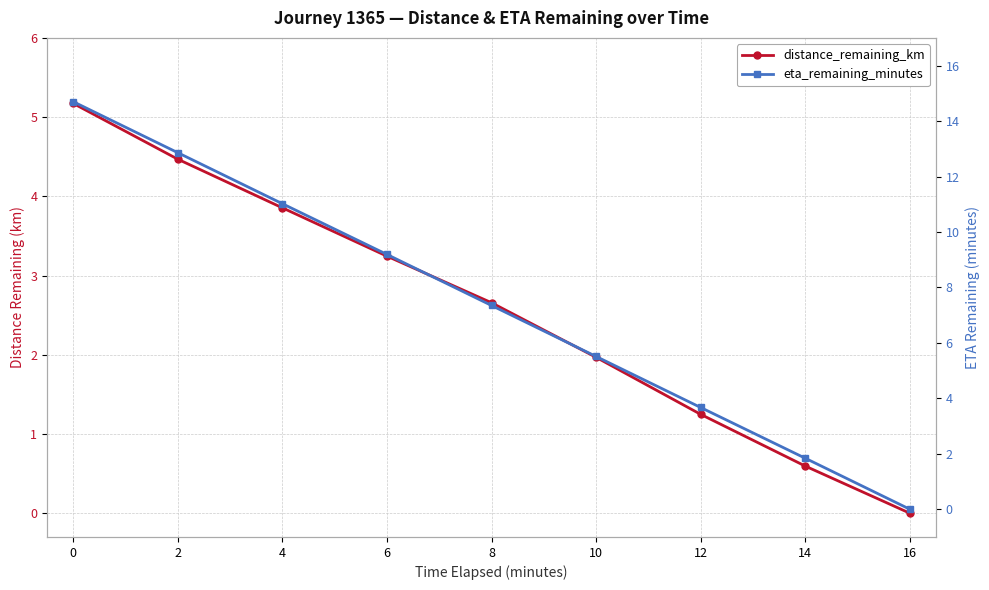

How many distinct data groups are displayed?

2